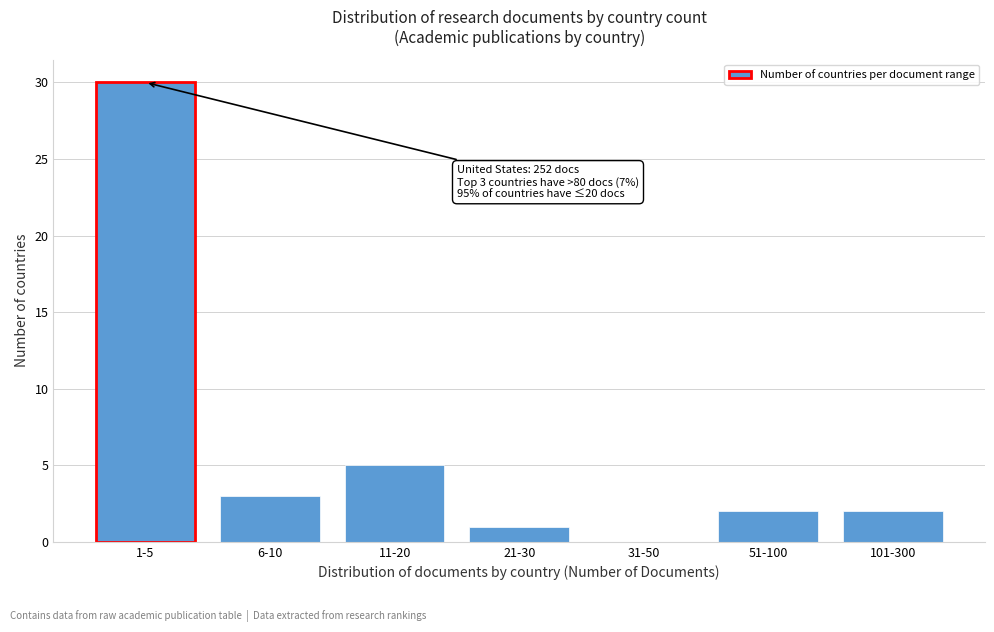

Reading right to left, extract all data points from this chart.

101-300=2	51-100=2	31-50=0	21-30=1	11-20=5	6-10=3	1-5=30